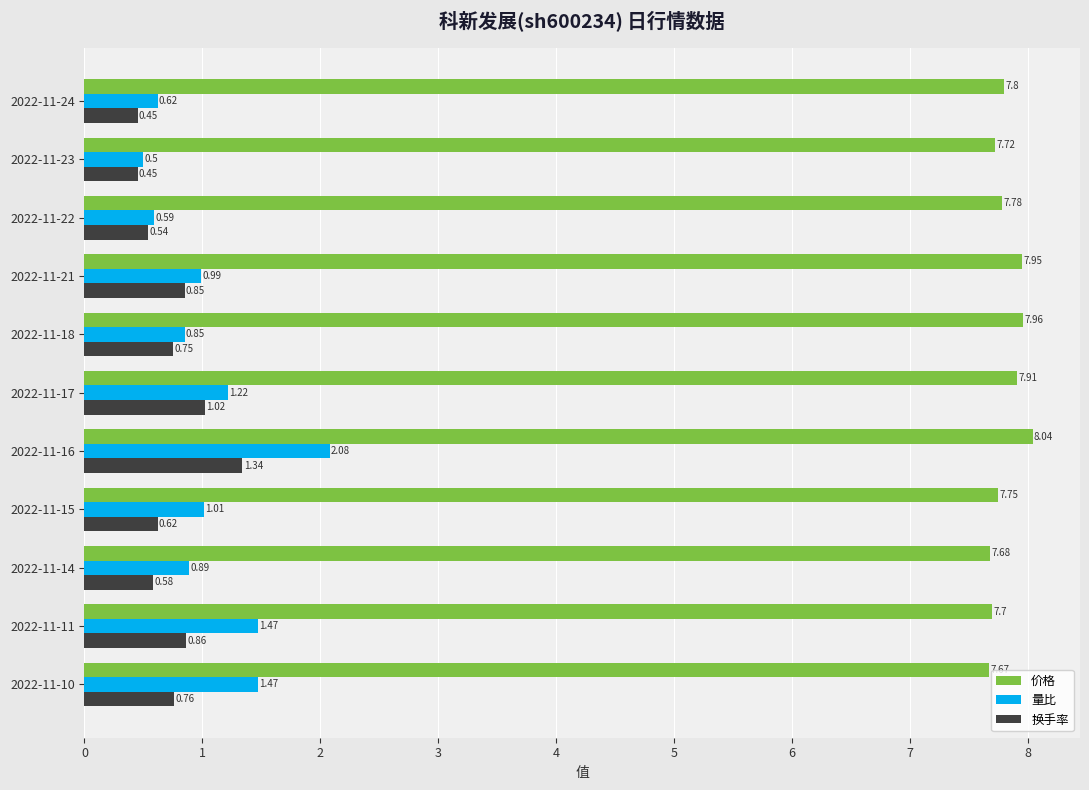

What is the difference between the 量比 values at 2022-11-18 and 2022-11-17?

0.4